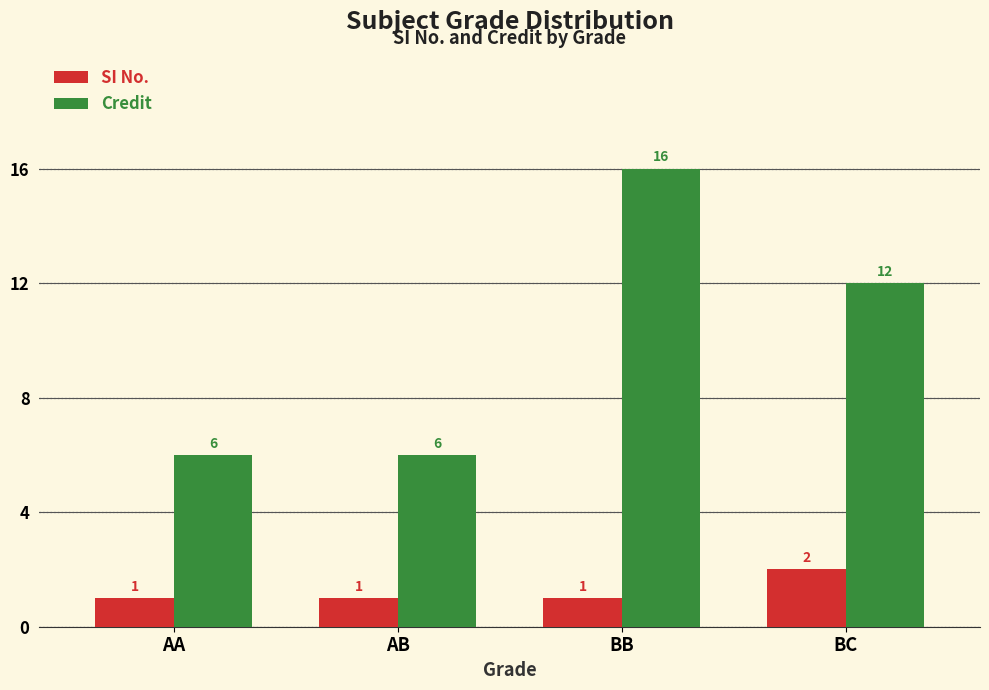

Reading left to right, list all the values displayed in this chart.

SI No.: 1	1	1	2
Credit: 6	6	16	12